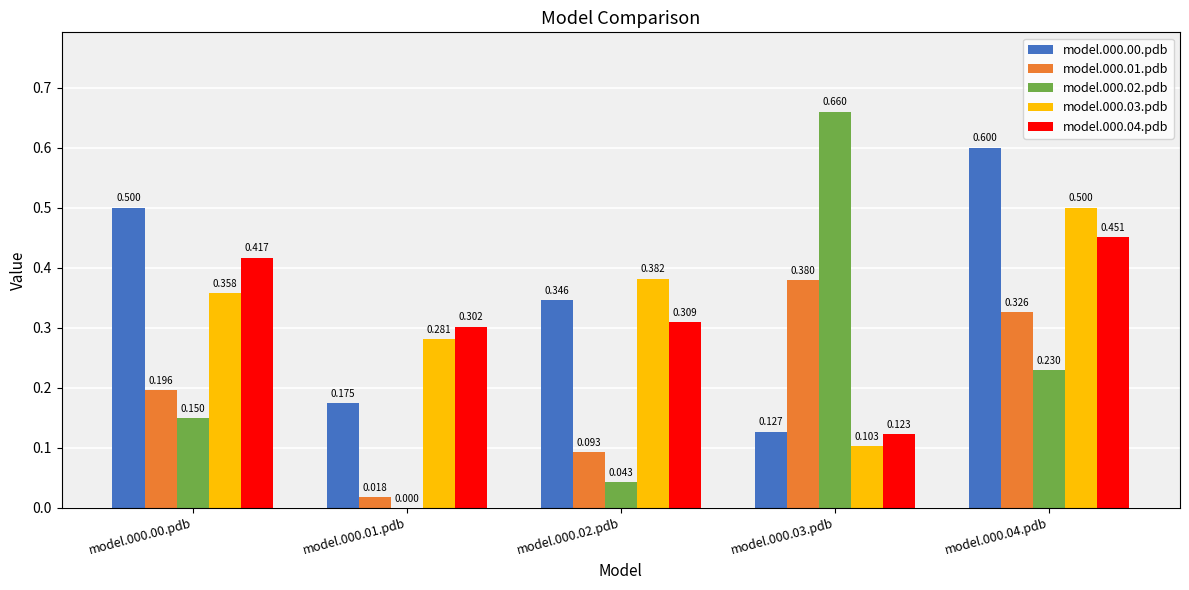

How many model.000.00.pdb values are between 0 and 1?

5